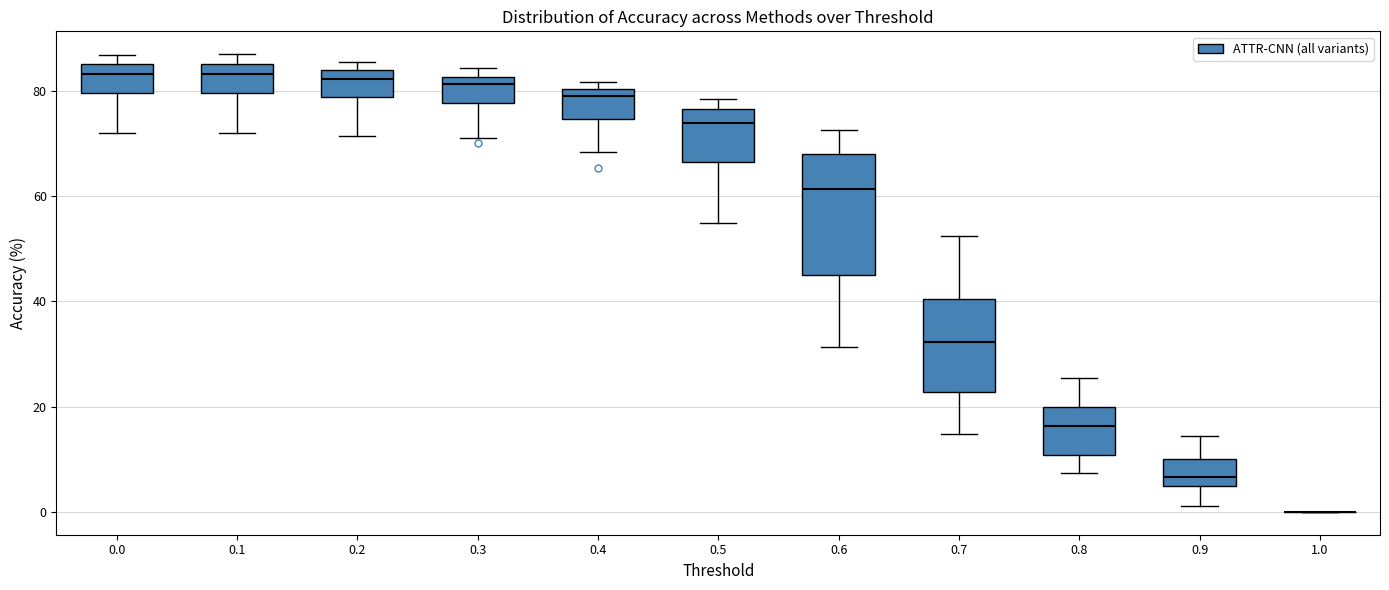

Reading left to right, transcribe this box plot: for each box, give where its median line is, the range the box spans, and where its two whiskers end, as read against the y-axis. The values are not printed on the chart, so give them approximately, as read against the axis.

0.0: median 84, box 80 to 86, whiskers 72 to 86 (just above the box's upper edge)
0.1: median 84, box 80 to 86, whiskers 72 to 88
0.2: median 82, box 78 to 84, whiskers 72 to 86
0.3: median 82 (just below the box's upper edge), box 78 to 82, whiskers 72 to 84
0.4: median 80 (just below the box's upper edge), box 74 to 80, whiskers 68 to 82
0.5: median 74, box 66 to 76, whiskers 56 to 78
0.6: median 62, box 44 to 68, whiskers 32 to 72
0.7: median 32, box 22 to 40, whiskers 14 to 52
0.8: median 16, box 10 to 20, whiskers 8 to 26
0.9: median 6, box 4 to 10, whiskers 2 to 14
1.0: box collapsed to a line at 0, whiskers 0 to 0